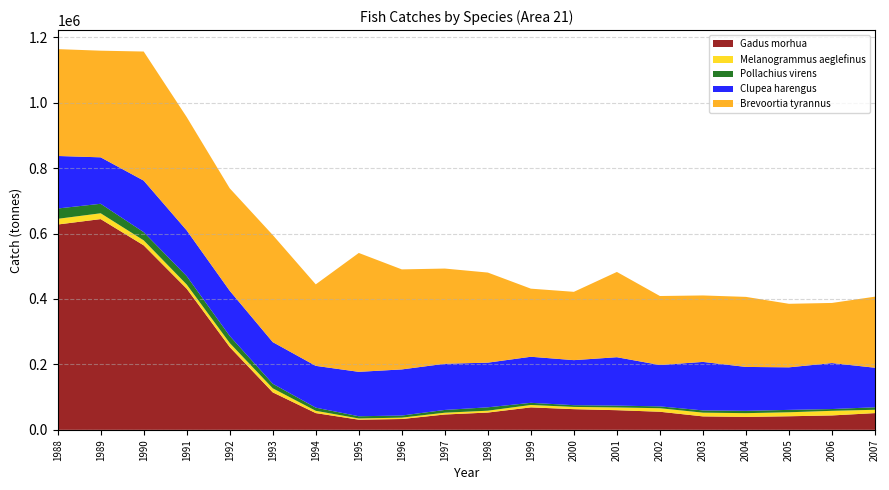

Reading left to right, list all the values displayed in this chart.

Gadus morhua: 627441.0	644015.0	563835.0	431314.0	253025.0	114576.0	51172.0	31090.0	33114.0	46901.0	52859.0	68668.0	63206.0	60073.0	55295.0	41137.0	39506.0	41544.0	44031.0	51176.0
Melanogrammus aeglefinus: 17407.5	17809.5	15260.5	12762.5	12305.5	12376.0	6985.0	3653.0	4188.5	5461.5	5679.0	7327.5	6861.5	8355.0	10777.5	11408.5	11483.5	12153.5	14097.0	10141.5
Pollachius virens: 31567.0	29018.5	25068.5	25753.0	21635.0	14005.5	9673.5	6817.5	6413.5	8472.5	10343.0	6577.0	5305.5	5656.0	5667.0	6869.5	7097.0	7318.0	5484.0	7654.5
Clupea harengus: 160501.0	141932.5	157460.0	139646.0	138058.5	127165.0	127722.5	135712.5	140961.0	141098.5	136462.5	140794.5	137647.5	147872.5	126342.0	148198.0	134181.5	130026.0	140467.0	120819.5
Brevoortia tyrannus: 326524.0	325894.0	394463.0	346310.0	313109.0	327241.0	249047.0	363289.0	305664.0	290948.0	275288.0	208084.0	208752.0	260609.0	210893.0	203088.0	214062.0	194150.0	183742.0	217198.0